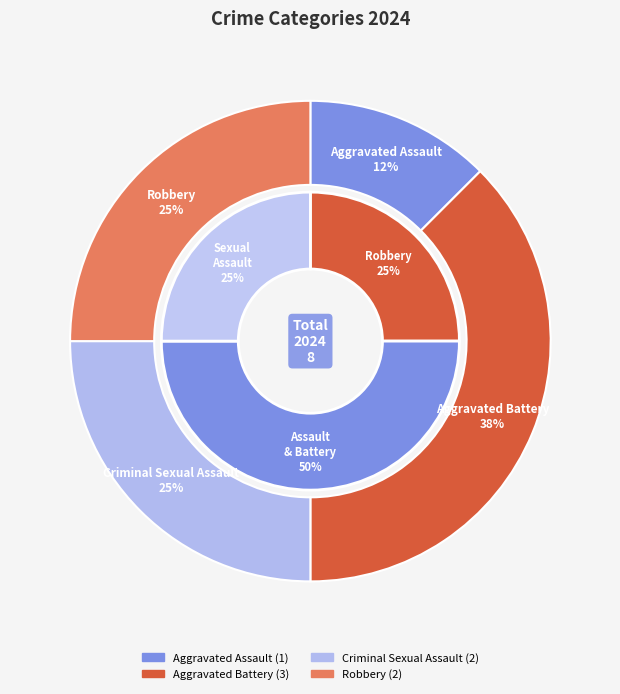

Is there a majority slice in this chart?

No